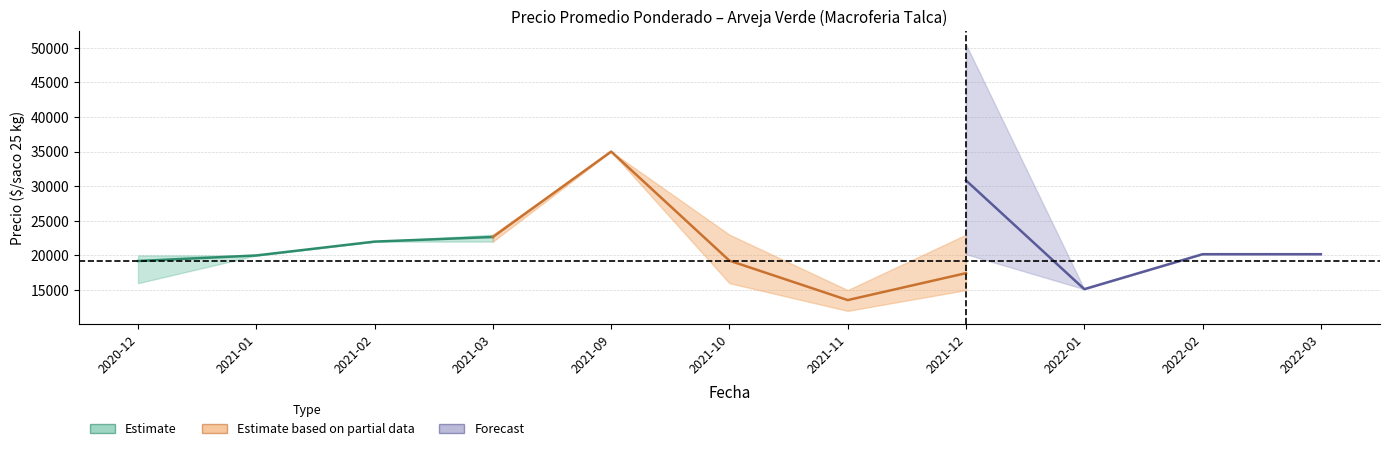

What position from the left is 2021-01?

2